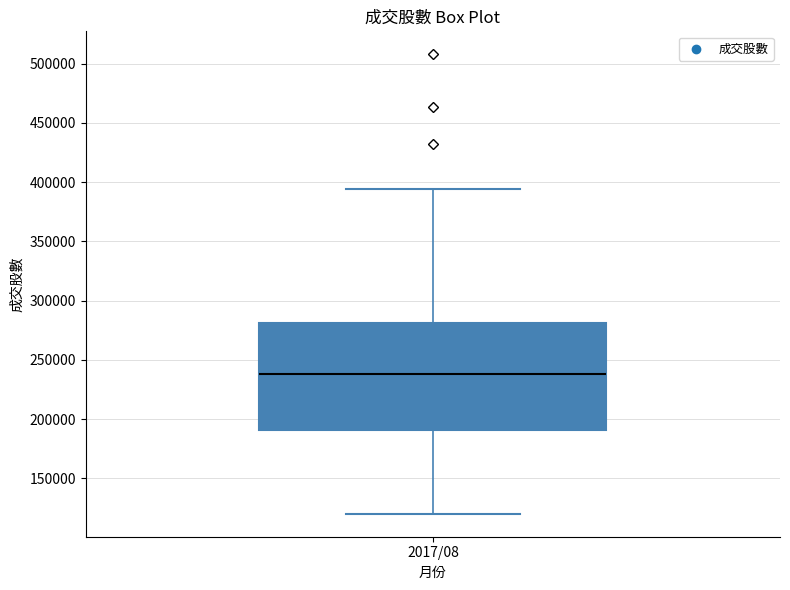

Transcribe this box plot: give where the median line is, the range the box spans, and where the two whiskers end, as read against the y-axis. The values are not printed on the chart, so give them approximately, as read against the axis.

median 240000, box 190000 to 280000, whiskers 120000 to 395000